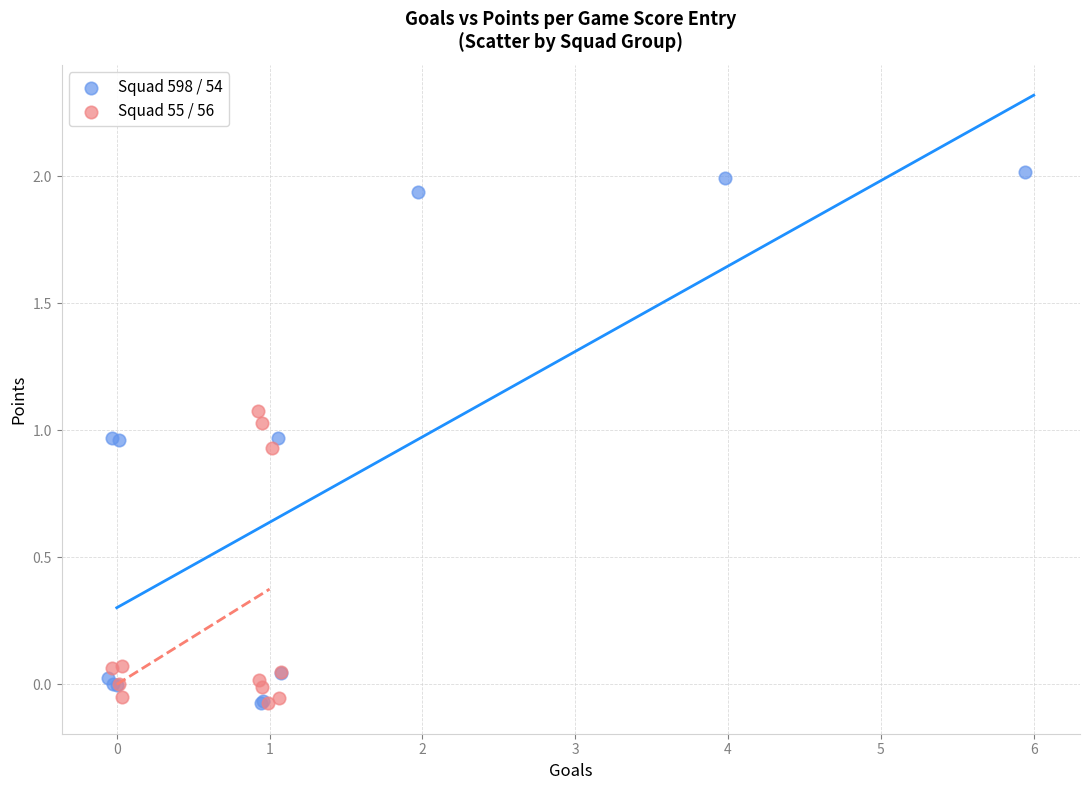

Which series has the widest spread of Y values?

Squad 598 / 54